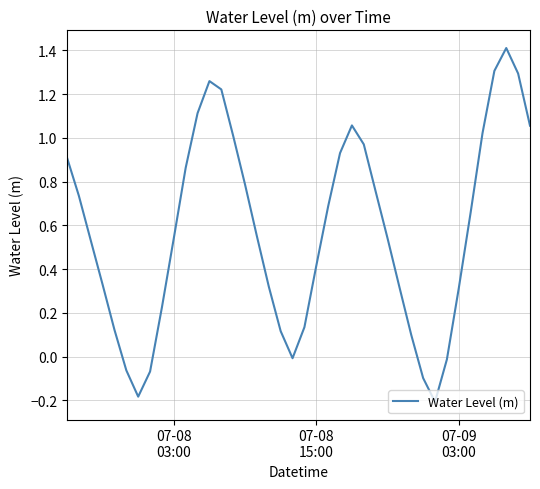

What is the difference between the maximum and minimum values?

1.6